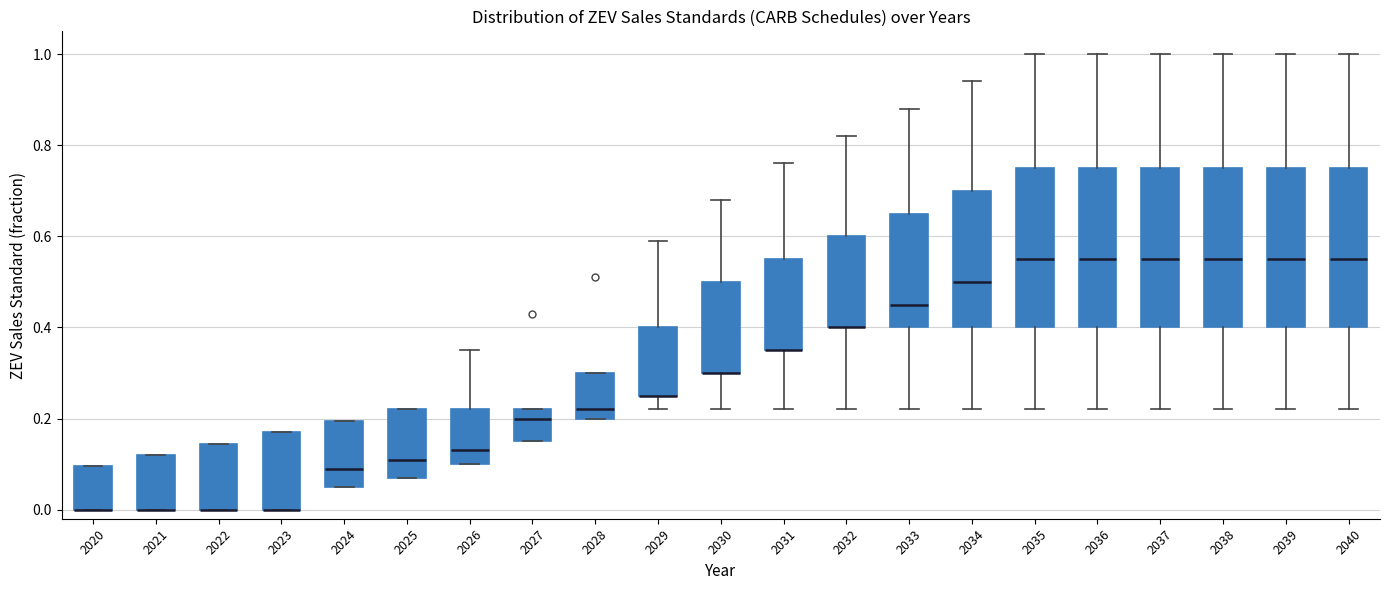

Reading left to right, read every box against the y-axis: the position of its median line, the range the box covers, and the ends of its whiskers. The values are not printed on the chart, so give them approximately, as read against the axis.

2020: median 0.00 (drawn on the box's lower edge), box 0.00 to 0.10, whiskers 0.00 to 0.10
2021: median 0.00 (drawn on the box's lower edge), box 0.00 to 0.12, whiskers 0.00 to 0.12
2022: median 0.00 (drawn on the box's lower edge), box 0.00 to 0.14, whiskers 0.00 to 0.14
2023: median 0.00 (drawn on the box's lower edge), box 0.00 to 0.18, whiskers 0.00 to 0.18
2024: median 0.10, box 0.06 to 0.20, whiskers 0.06 to 0.20
2025: median 0.12, box 0.08 to 0.22, whiskers 0.08 to 0.22
2026: median 0.14, box 0.10 to 0.22, whiskers 0.10 to 0.36
2027: median 0.20, box 0.16 to 0.22, whiskers 0.16 to 0.22
2028: median 0.22, box 0.20 to 0.30, whiskers 0.20 to 0.30
2029: median 0.26 (drawn on the box's lower edge), box 0.26 to 0.40, whiskers 0.22 to 0.60
2030: median 0.30 (drawn on the box's lower edge), box 0.30 to 0.50, whiskers 0.22 to 0.68
2031: median 0.36 (drawn on the box's lower edge), box 0.36 to 0.56, whiskers 0.22 to 0.76
2032: median 0.40 (drawn on the box's lower edge), box 0.40 to 0.60, whiskers 0.22 to 0.82
2033: median 0.46, box 0.40 to 0.66, whiskers 0.22 to 0.88
2034: median 0.50, box 0.40 to 0.70, whiskers 0.22 to 0.94
2035: median 0.56, box 0.40 to 0.76, whiskers 0.22 to 1.00
2036: median 0.56, box 0.40 to 0.76, whiskers 0.22 to 1.00
2037: median 0.56, box 0.40 to 0.76, whiskers 0.22 to 1.00
2038: median 0.56, box 0.40 to 0.76, whiskers 0.22 to 1.00
2039: median 0.56, box 0.40 to 0.76, whiskers 0.22 to 1.00
2040: median 0.56, box 0.40 to 0.76, whiskers 0.22 to 1.00